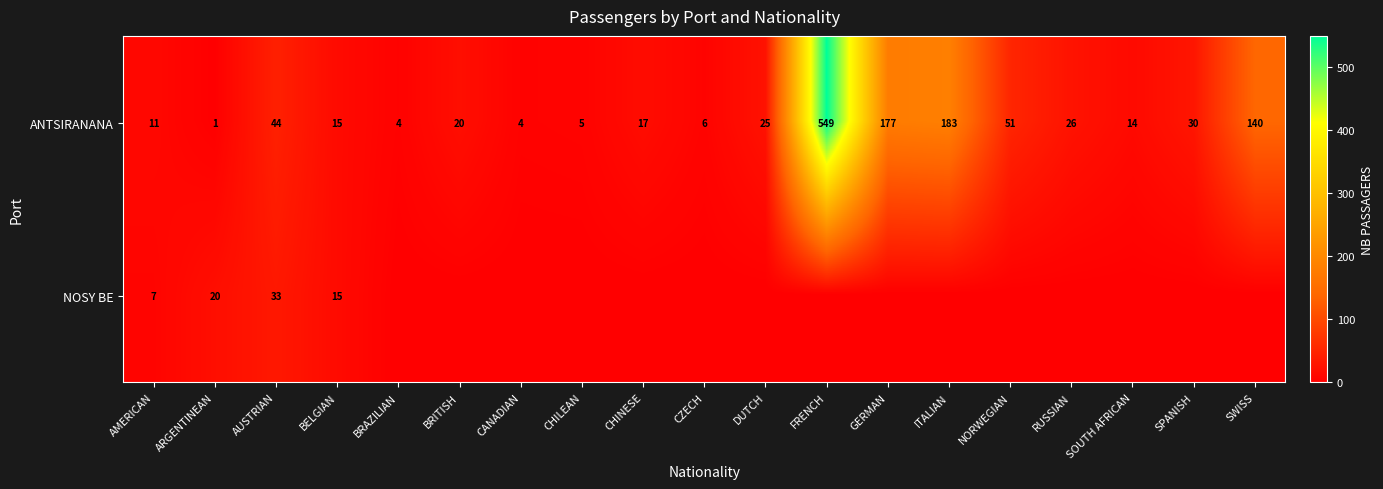

What is the difference between the ANTSIRANANA values at CZECH and RUSSIAN?

20